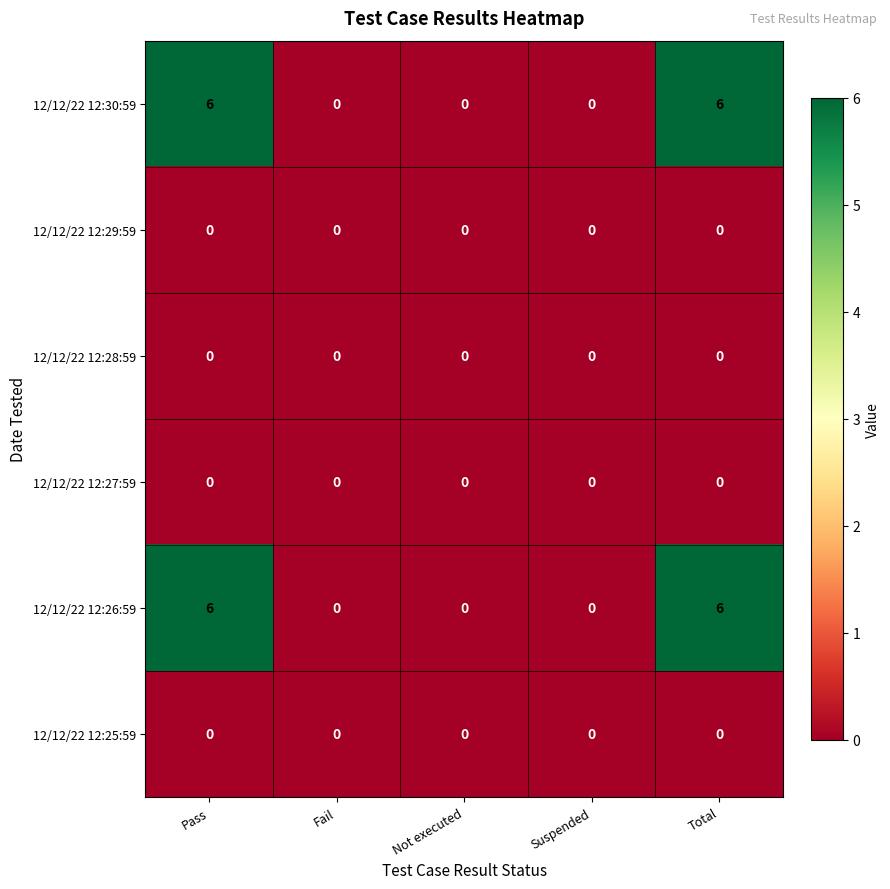

What is the difference between the maximum and second lowest values in the 12/12/22 12:30:59 series?

6